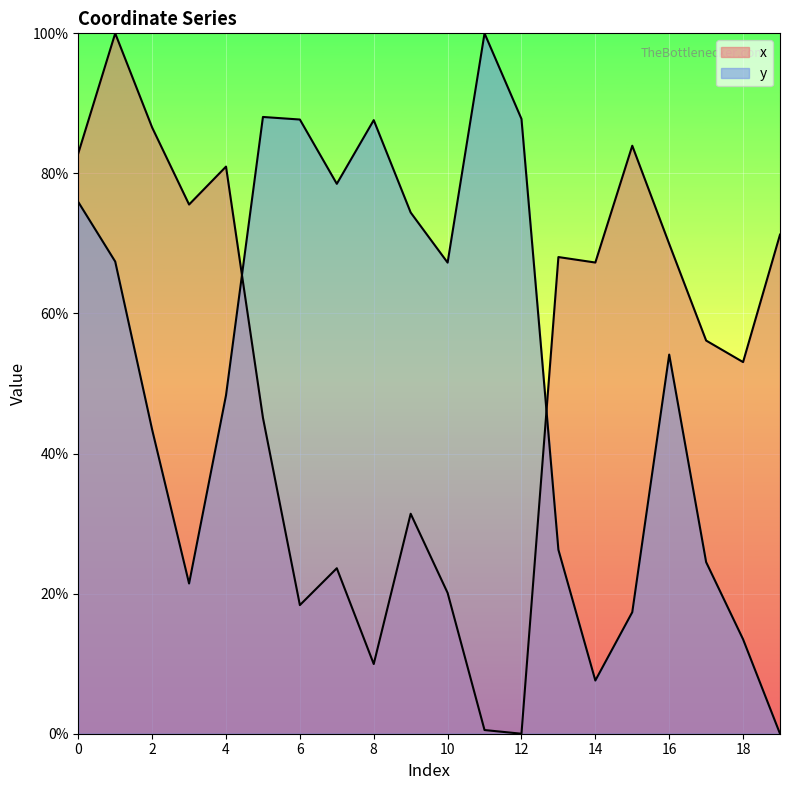

The y series shows 17.4 at 15. True or false?

True